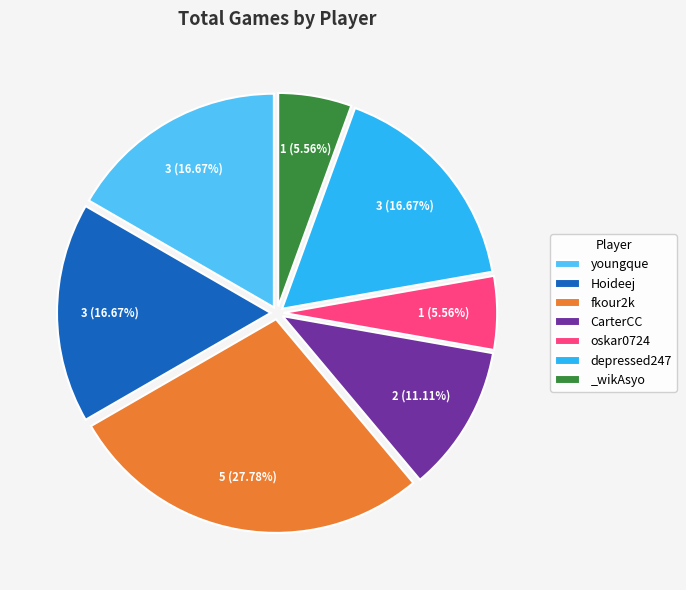

Is it true that Hoideej is 23% of the pie?

False